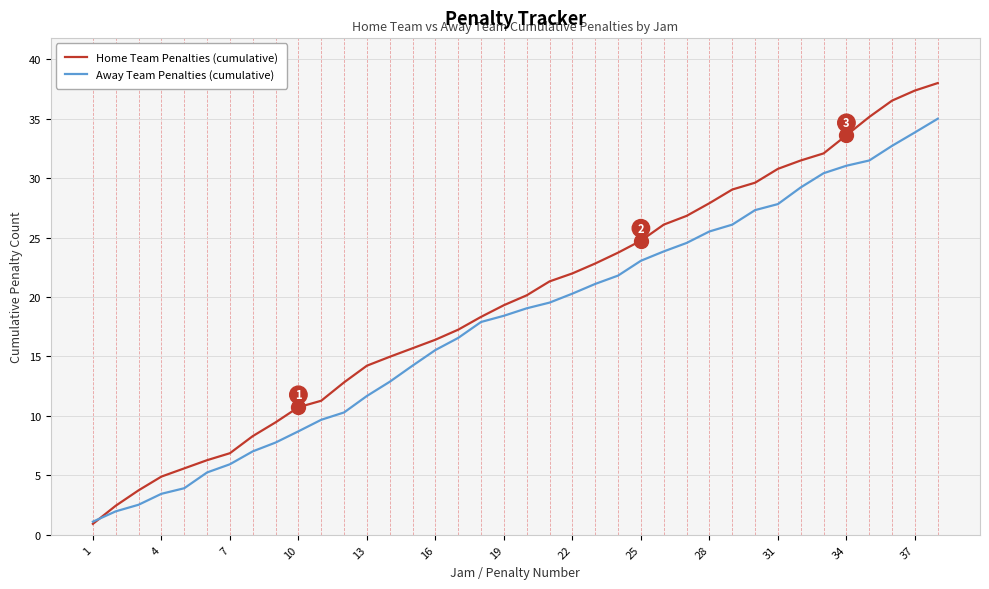

List the series in order of their peak value, highest first.

Home Team Penalties (cumulative), Away Team Penalties (cumulative)